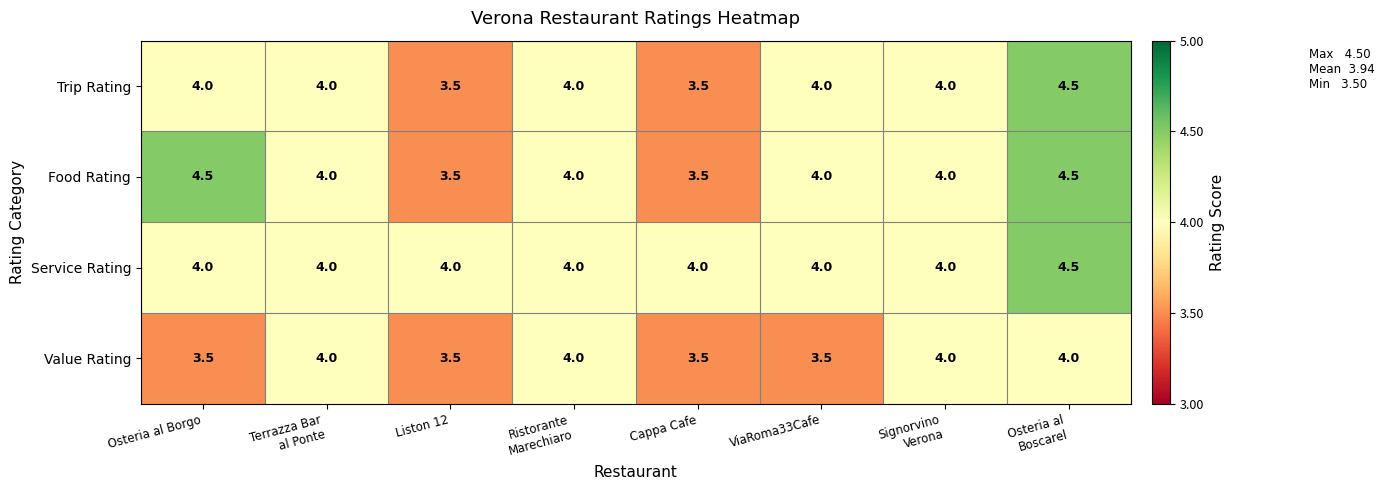

Which series has the largest total across all categories?

Service Rating